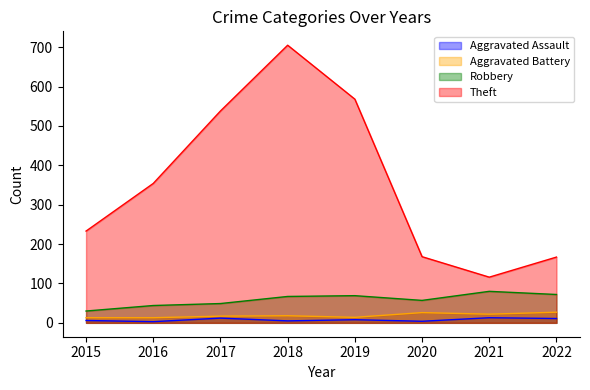

Which series changed the most between 2015 and 2019?

Theft